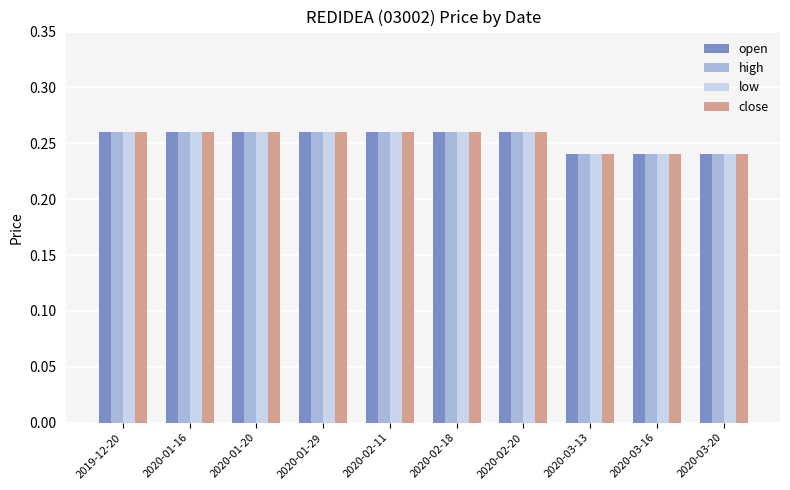

The close series shows 0.4 at 2020-01-16. True or false?

False